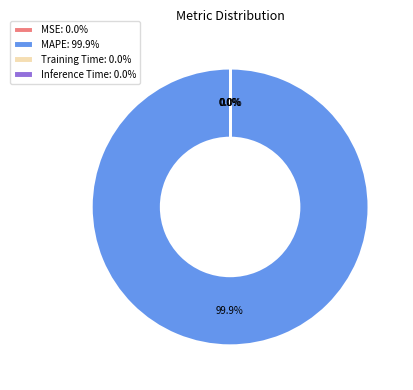

To the nearest percent, what is the average slice percentage?

25%